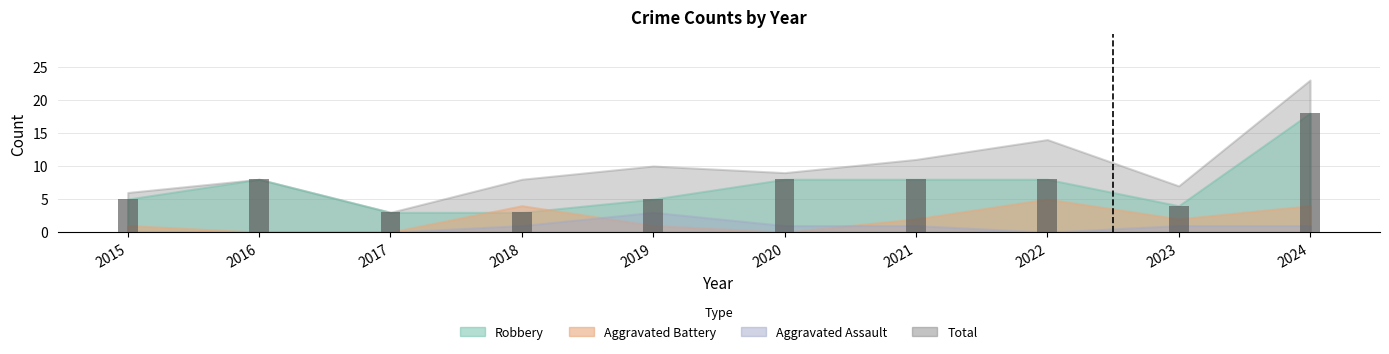

What is the change in value from 2016 to 2017?

-5